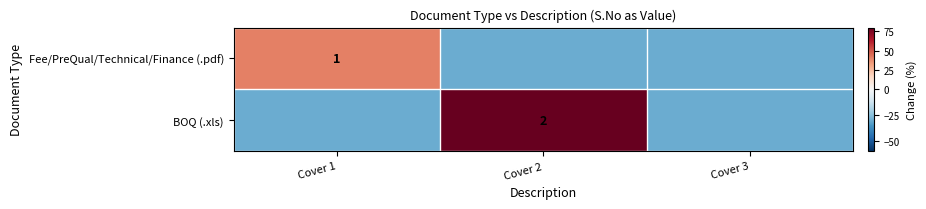

Between Cover 3 and Cover 1, which is larger?

Cover 1